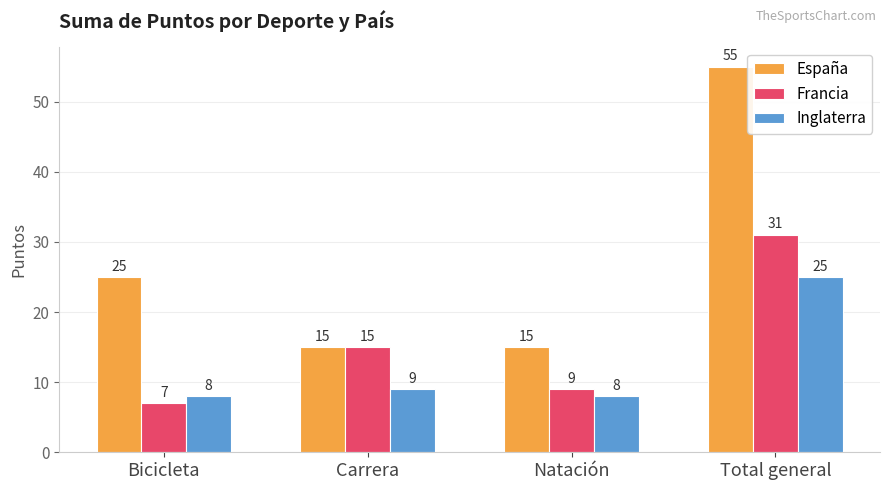

Between Bicicleta and Natación, which series saw the biggest shift?

España